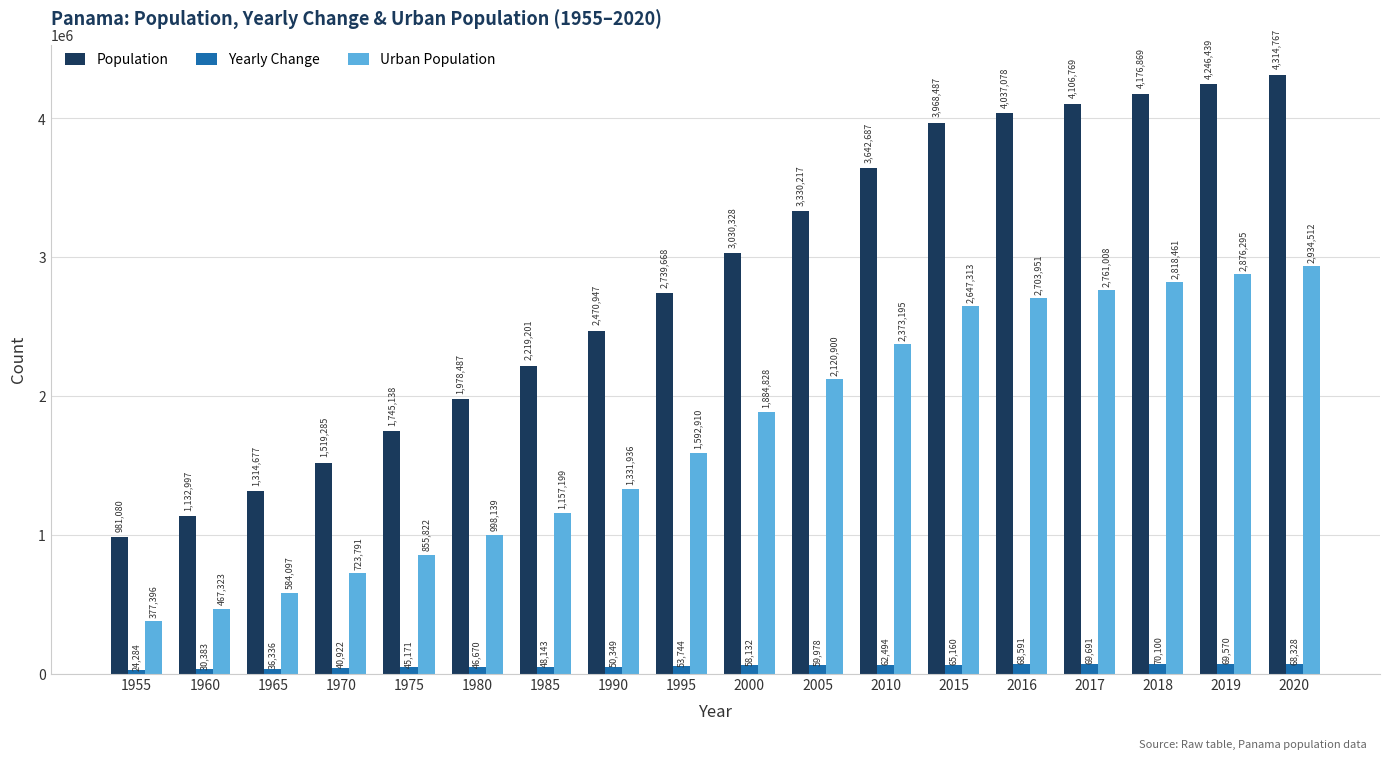

What is the maximum value shown in the chart?

4314767